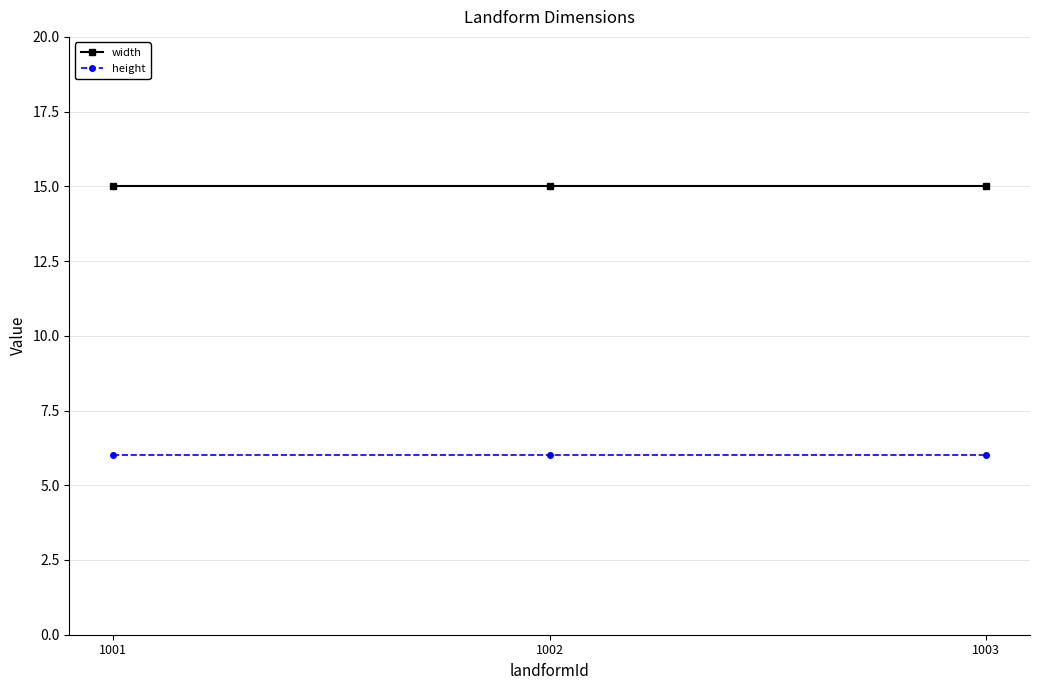

What is the smallest value displayed?

6